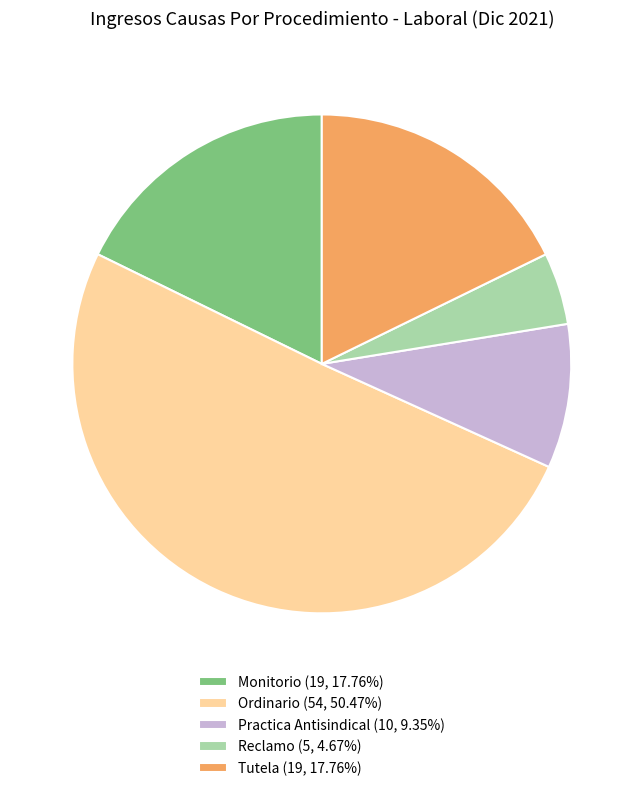

Approximately how many times larger is the value at Ordinario (54, 50.47%) compared to Reclamo (5, 4.67%)?

10.8